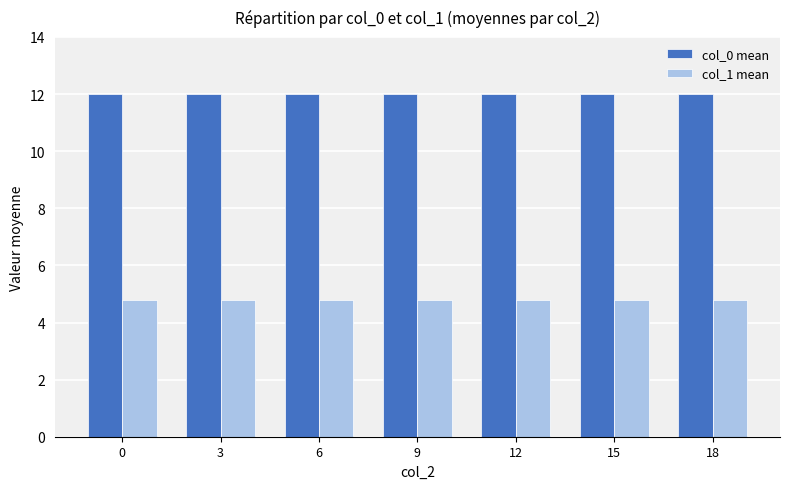

List the series in order of their peak value, lowest first.

col_1 mean, col_0 mean